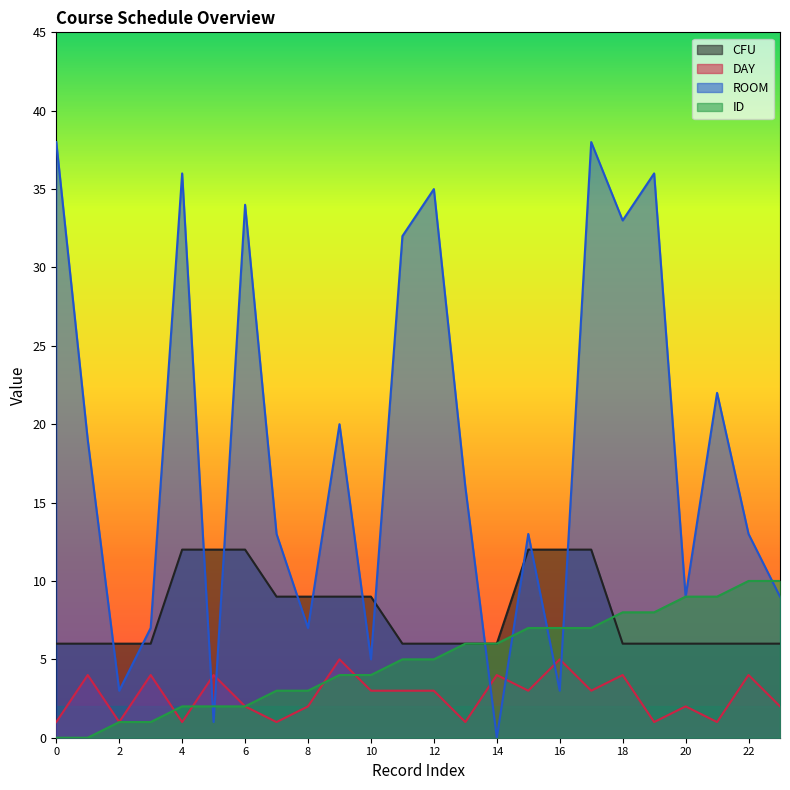

True or false: DAY has a value of 1 at 1.

False